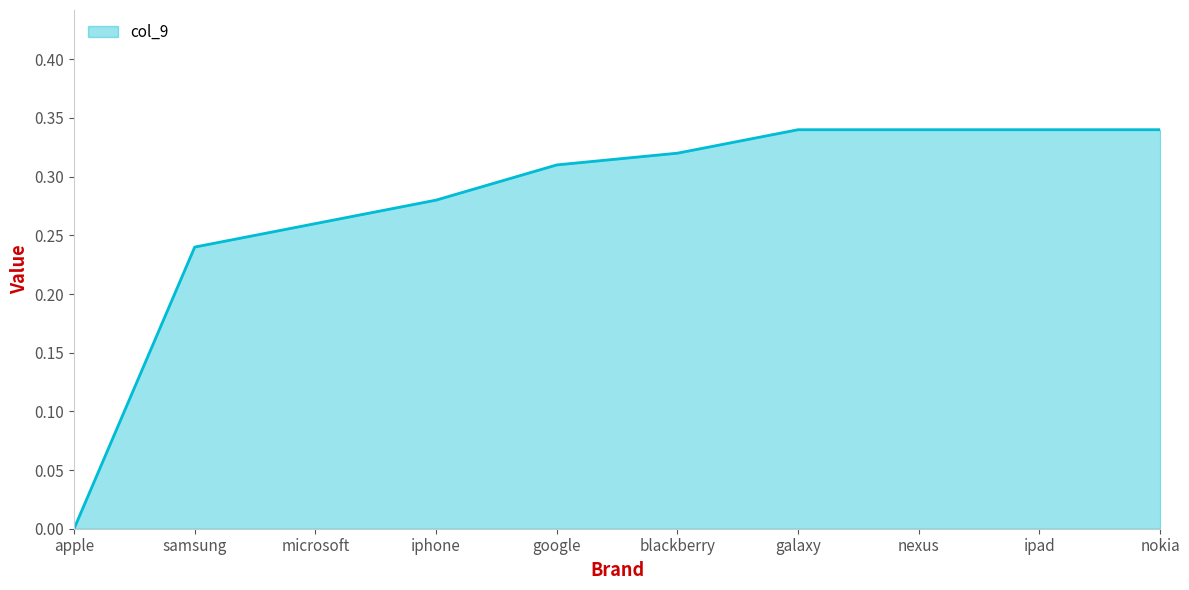

At which category does the chart reach its minimum across all series?

apple